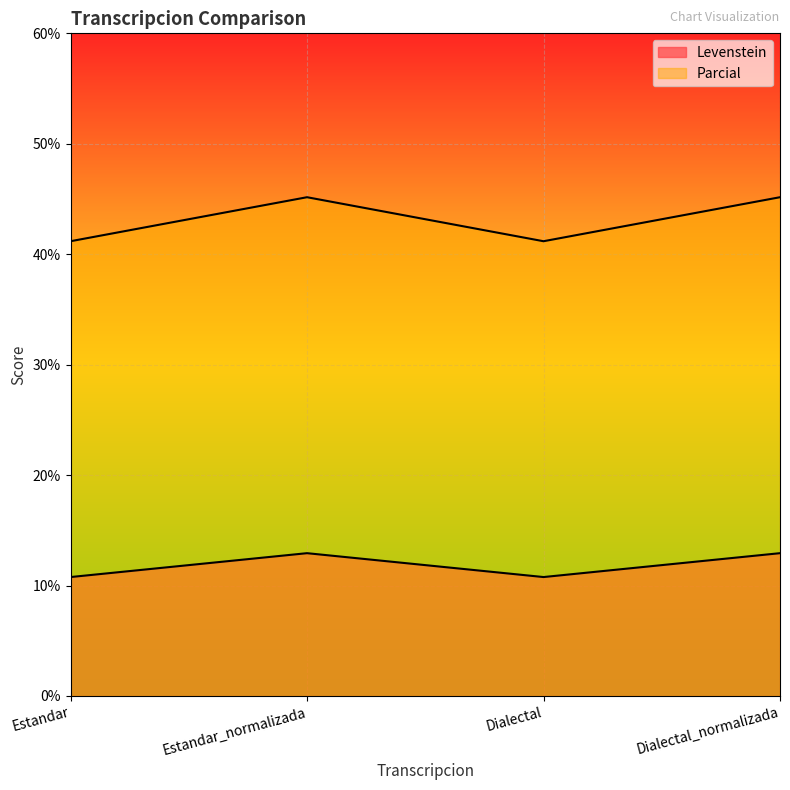

How many data points in Levenstein are less than 45?

2